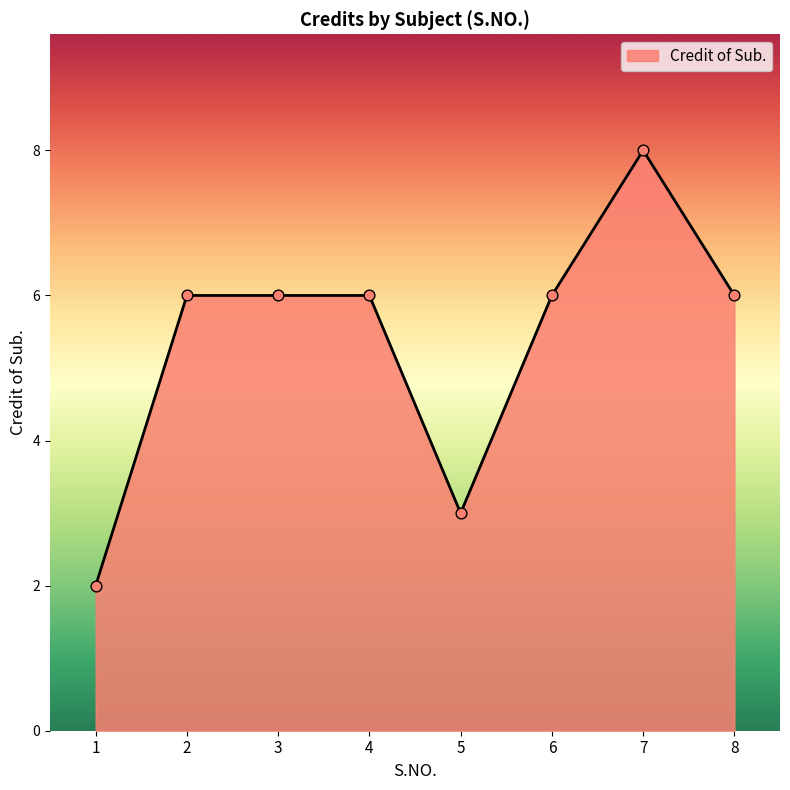

Approximately how many times larger is the value at 1 compared to 8?

0.3